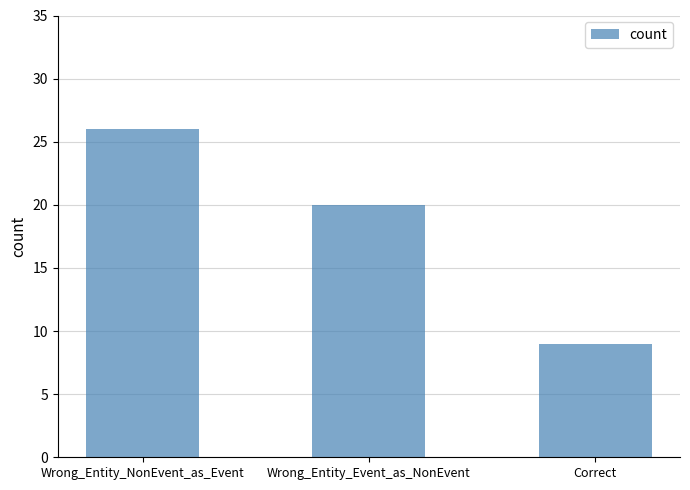

What is the difference between the values at Correct and Wrong_Entity_NonEvent_as_Event?

17